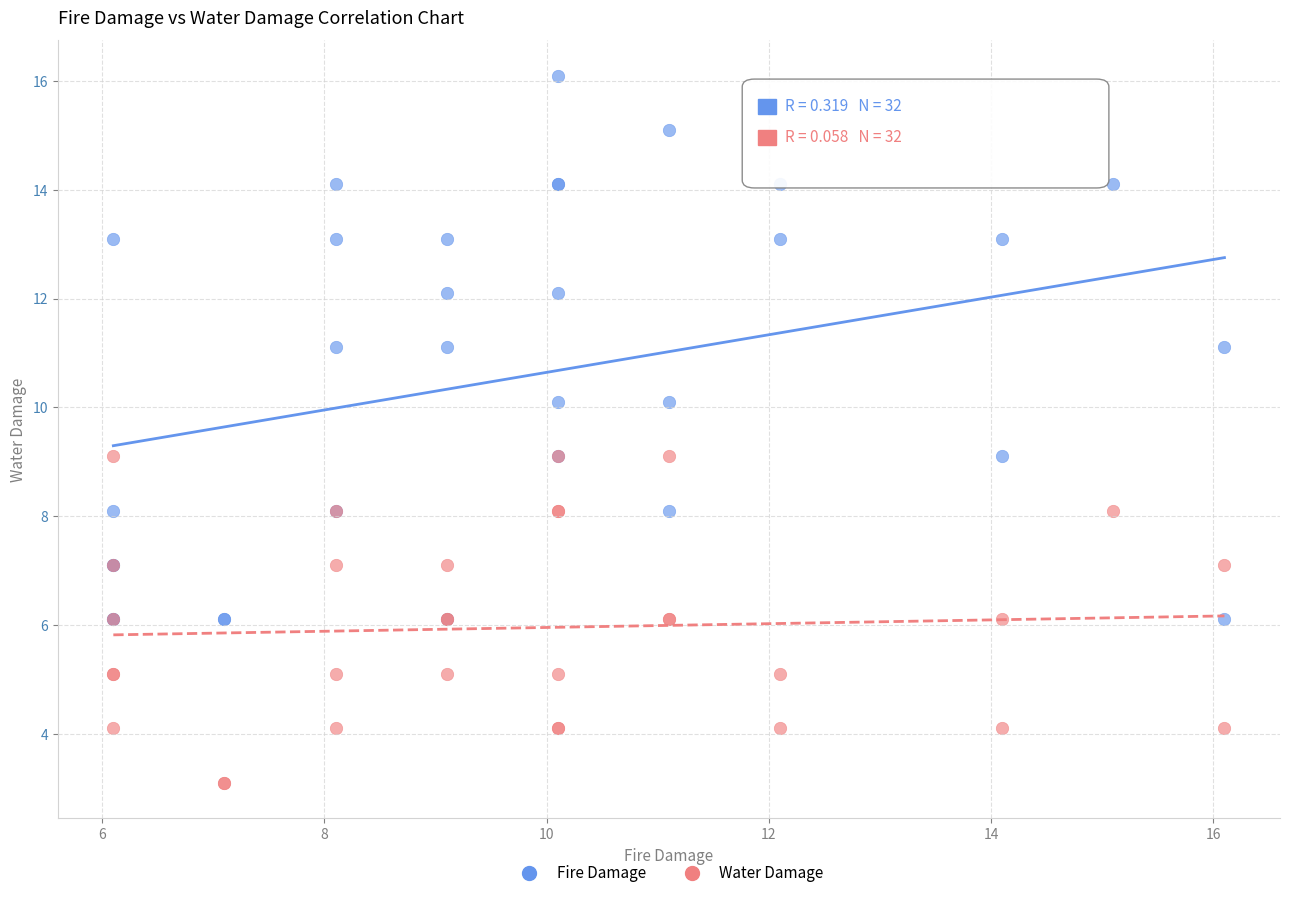

Which series reaches the minimum Y coordinate?

Water Damage